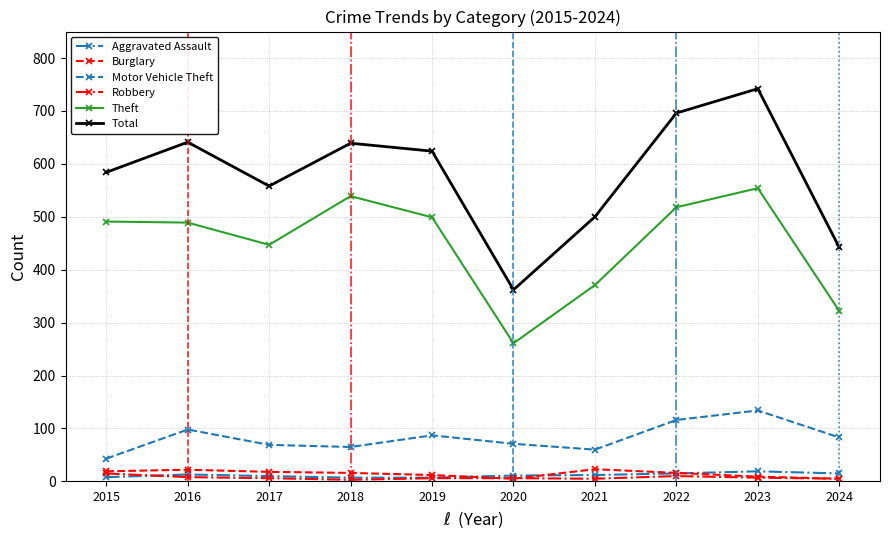

Is it true that Theft equals 850 at 2022?

False